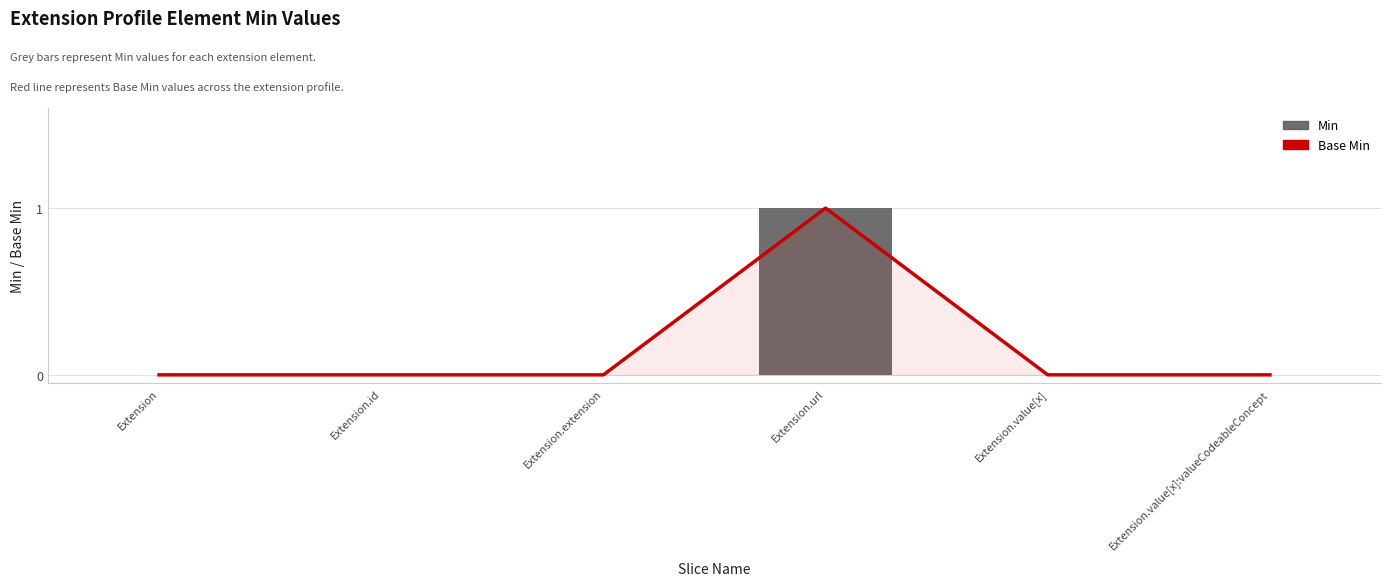

Is the value of Base Min at Extension.extension greater than the value of Min at Extension.url?

No